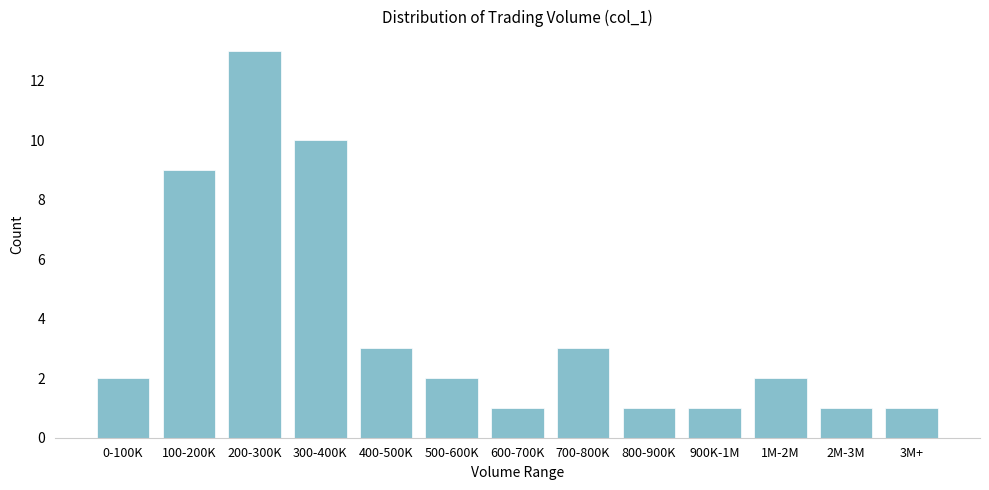

Reading left to right, extract all data points from this chart.

0-100K=2	100-200K=9	200-300K=13	300-400K=10	400-500K=3	500-600K=2	600-700K=1	700-800K=3	800-900K=1	900K-1M=1	1M-2M=2	2M-3M=1	3M+=1